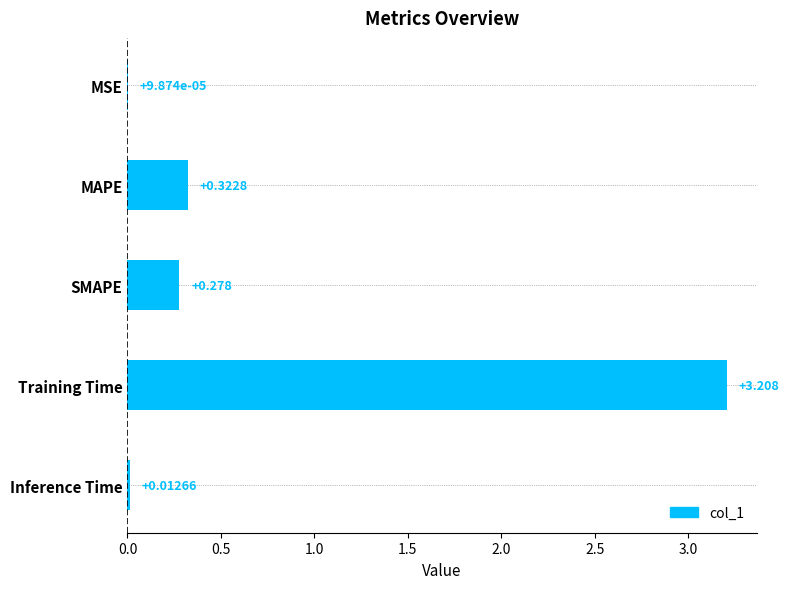

Where is the data nearest to the value 1?

MAPE